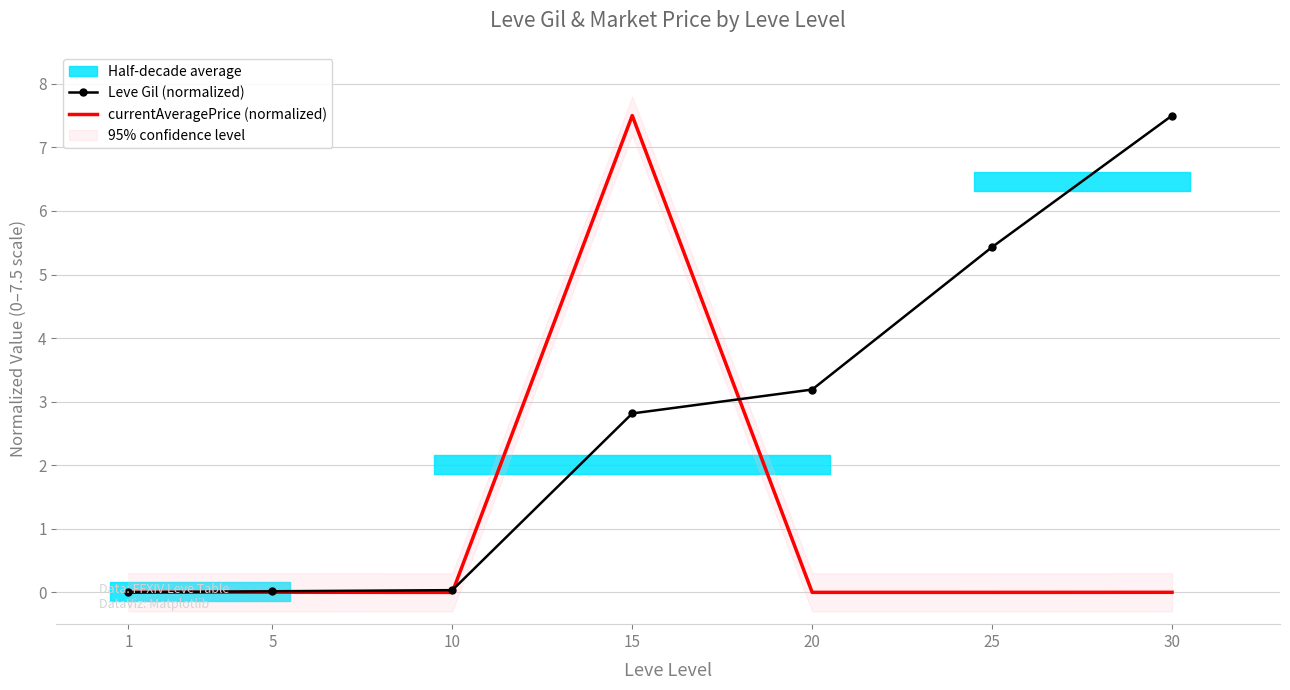

What is the highest value of the Leve Gil (normalized) series?

7.5